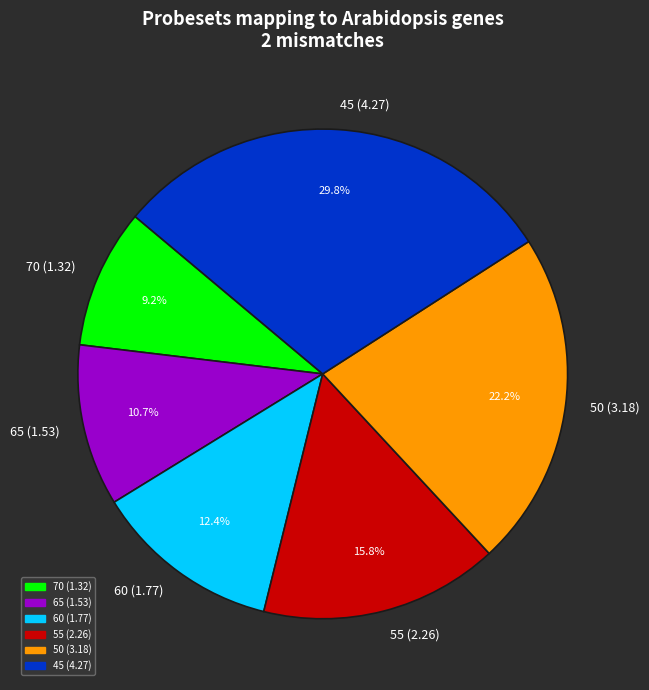

Combined, do 70 and 55 account for over 50%?

No